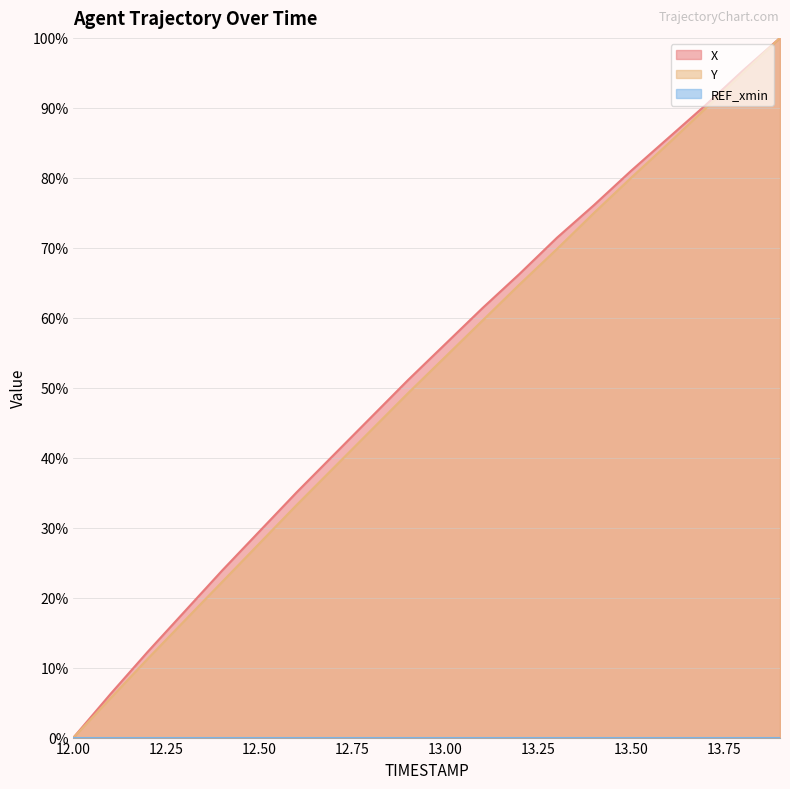

What is the maximum value for X?

100.0